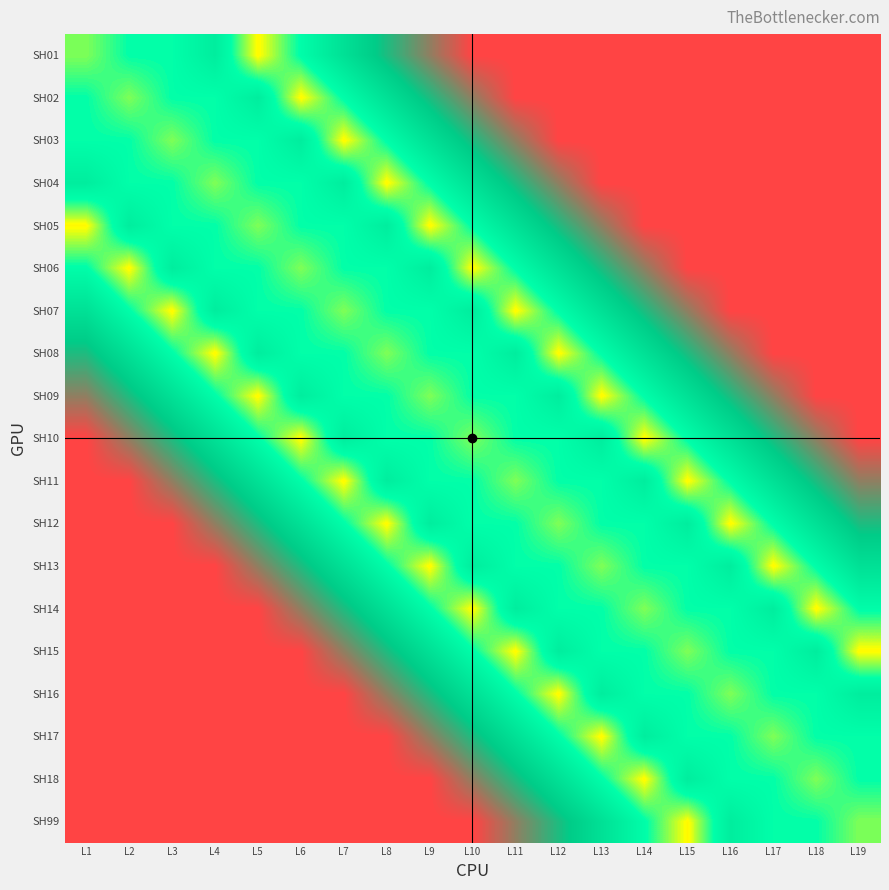

Between L16 and L18, which is larger?

L16